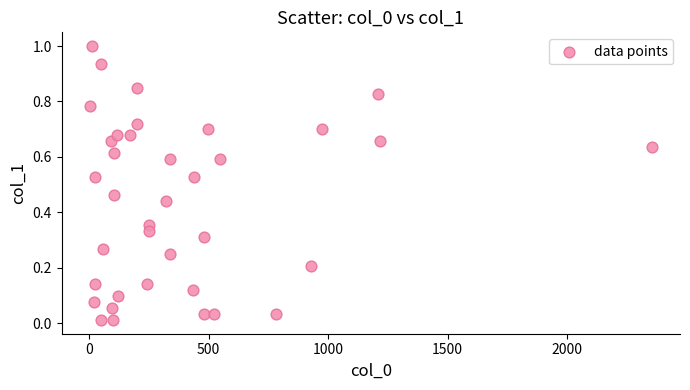

What is the range of Y values (max minus min)?

1.0